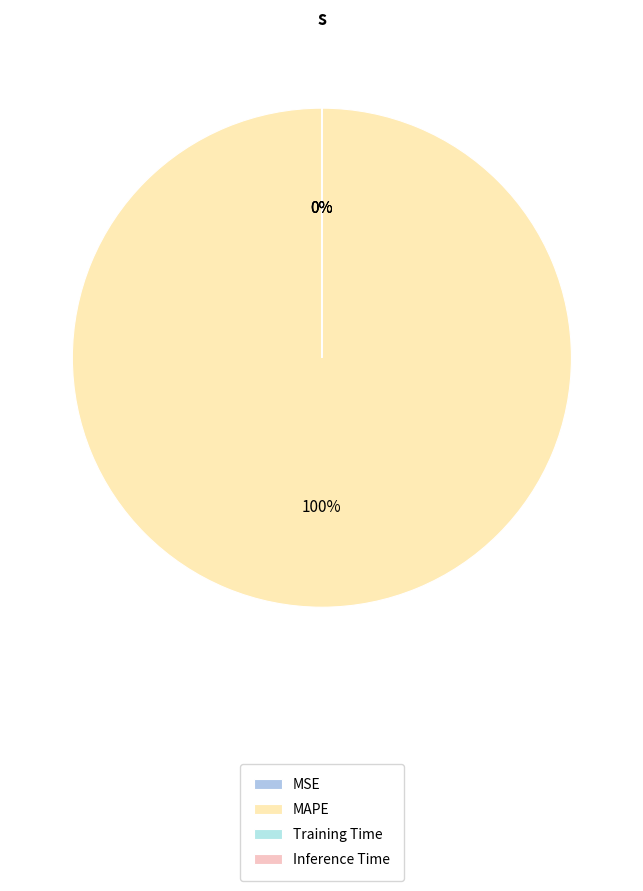

What is the largest slice in the pie chart?

MAPE